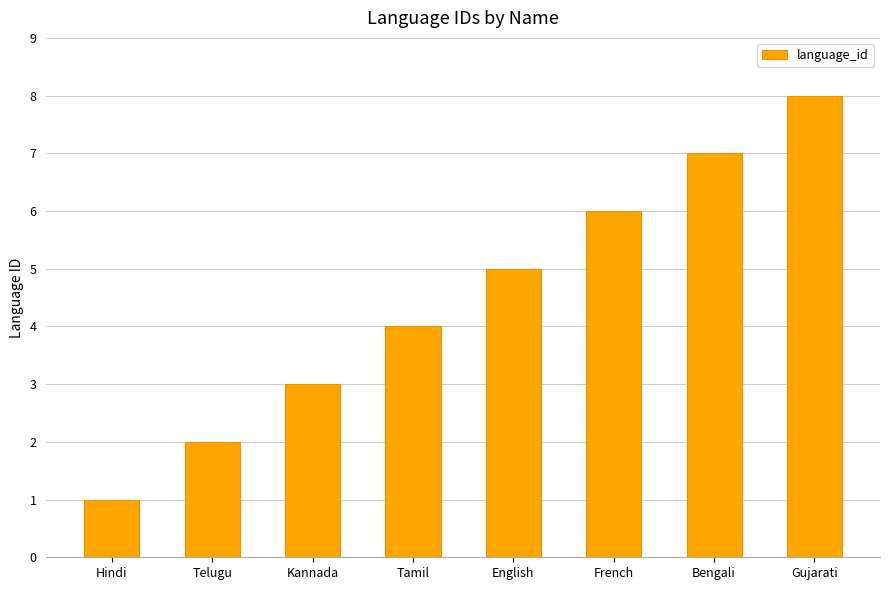

The value at French is 6. True or false?

True